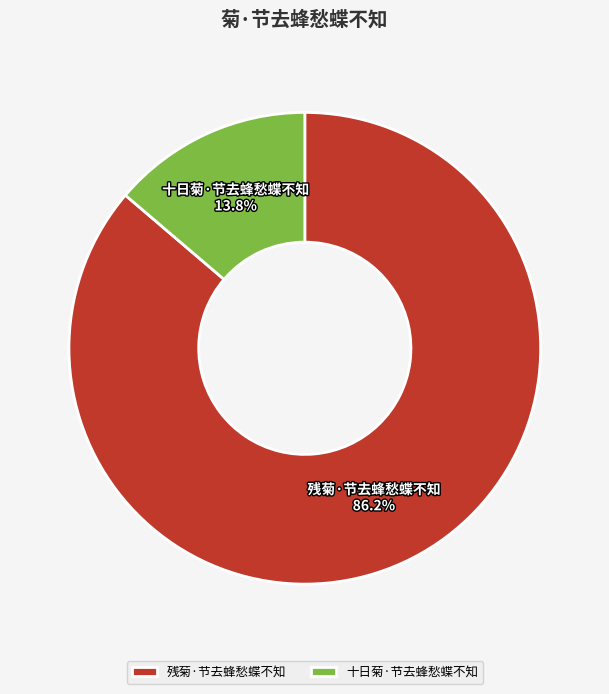

How many slices are in this pie chart?

2